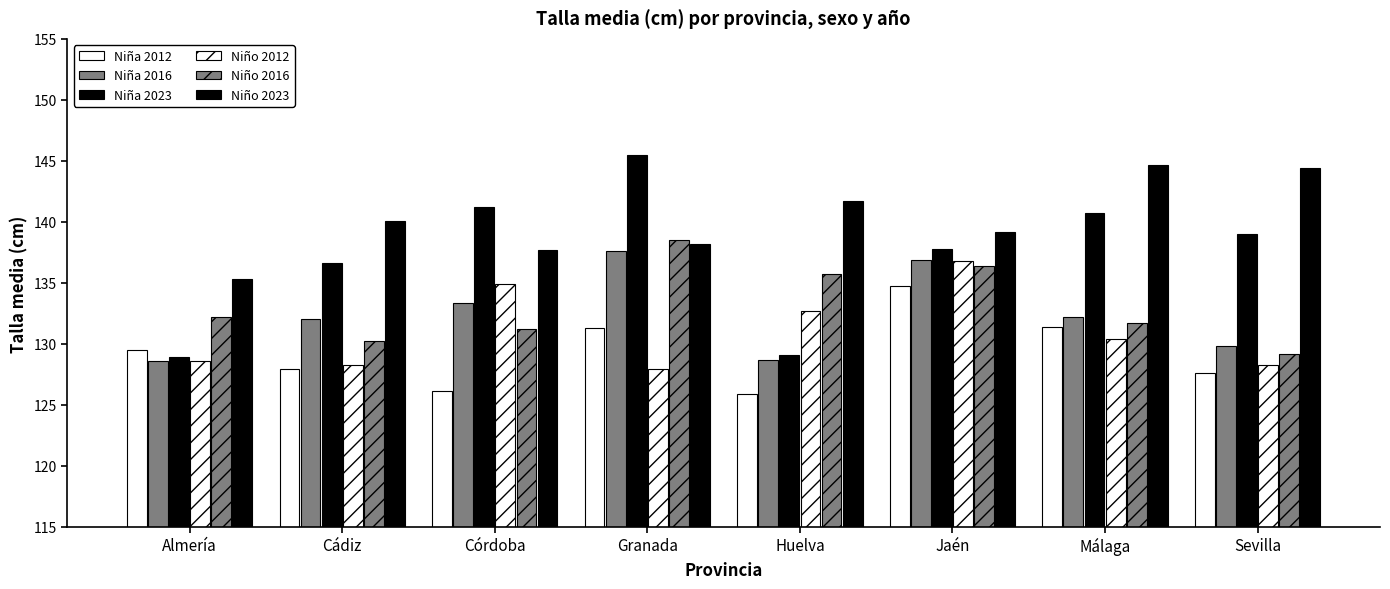

How many bars are there in total?

48